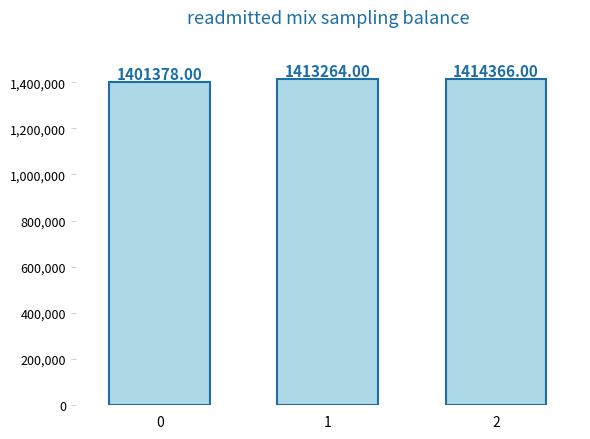

Count the number of data series in this chart.

1